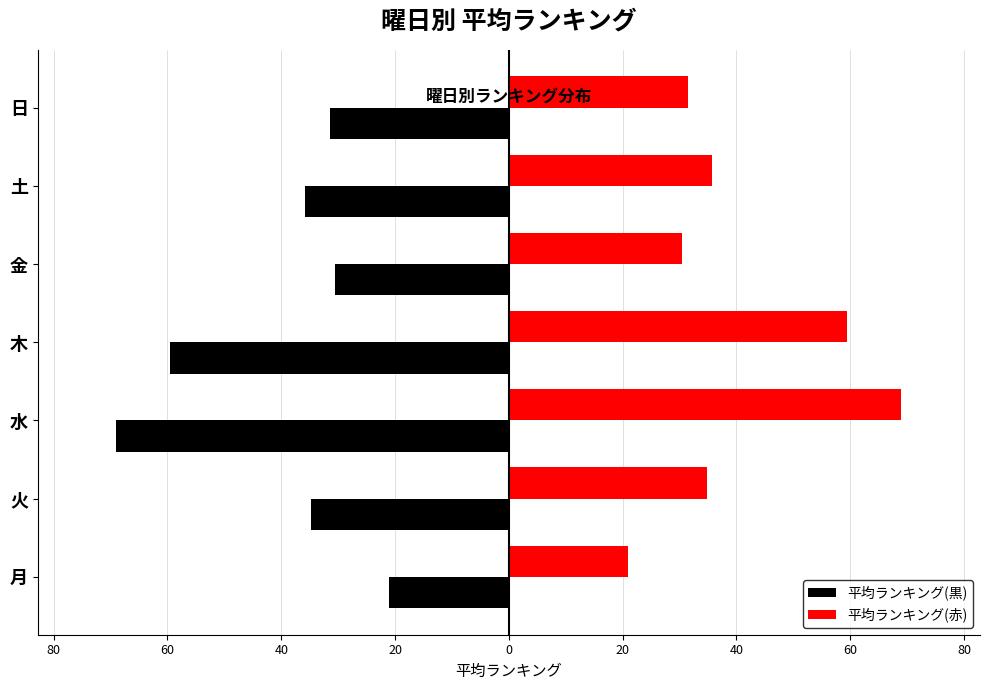

Which series has the widest spread of values?

平均ランキング(黒)